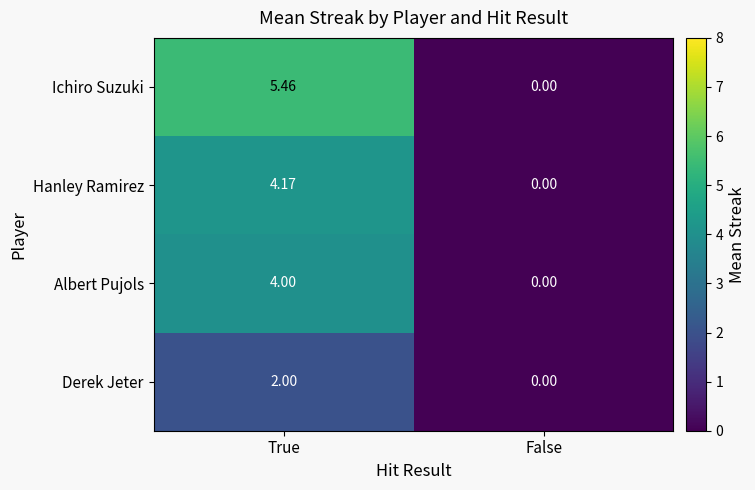

At which category is the sum across all series the highest?

True